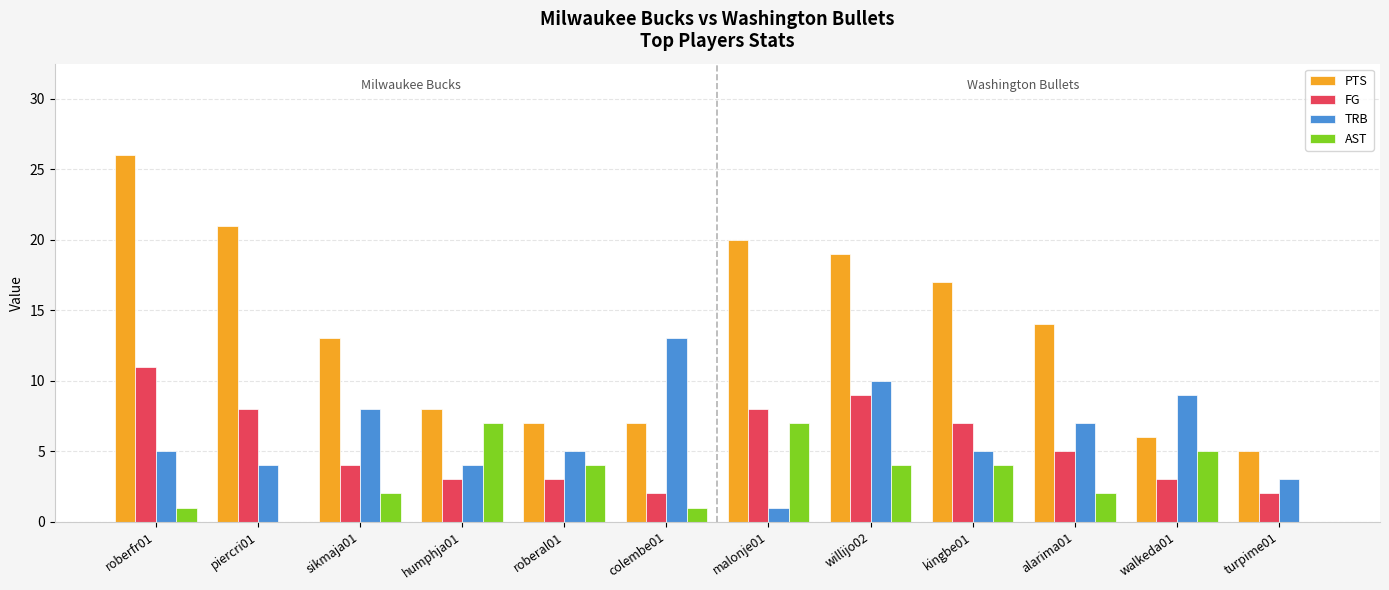

What is the maximum value shown in the chart?

26